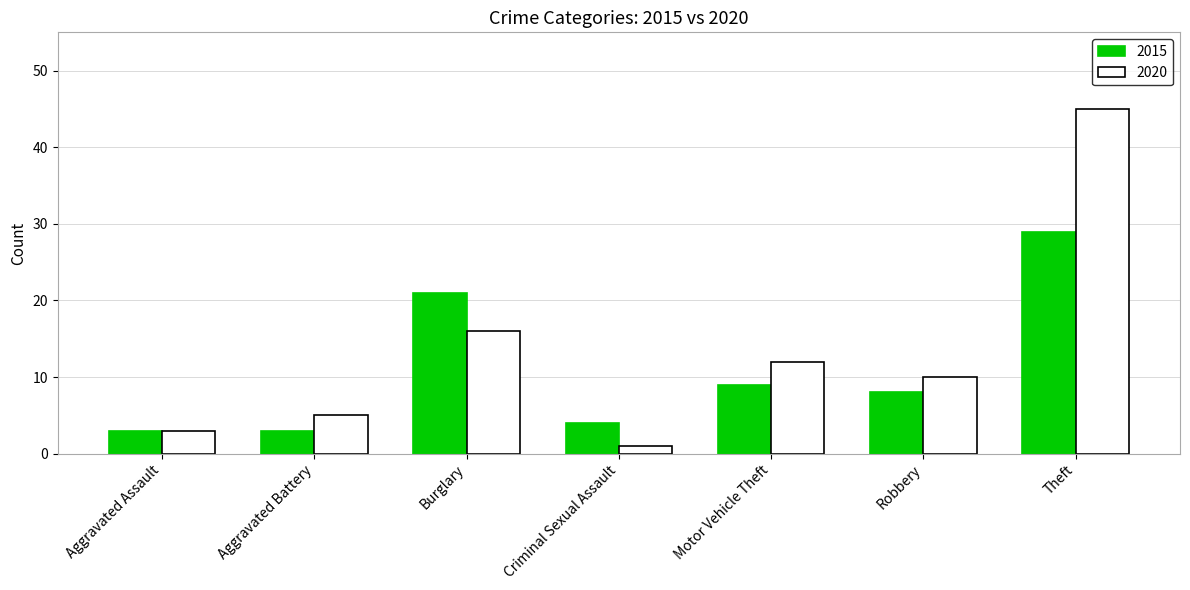

List the series in order of their peak value, highest first.

2020, 2015